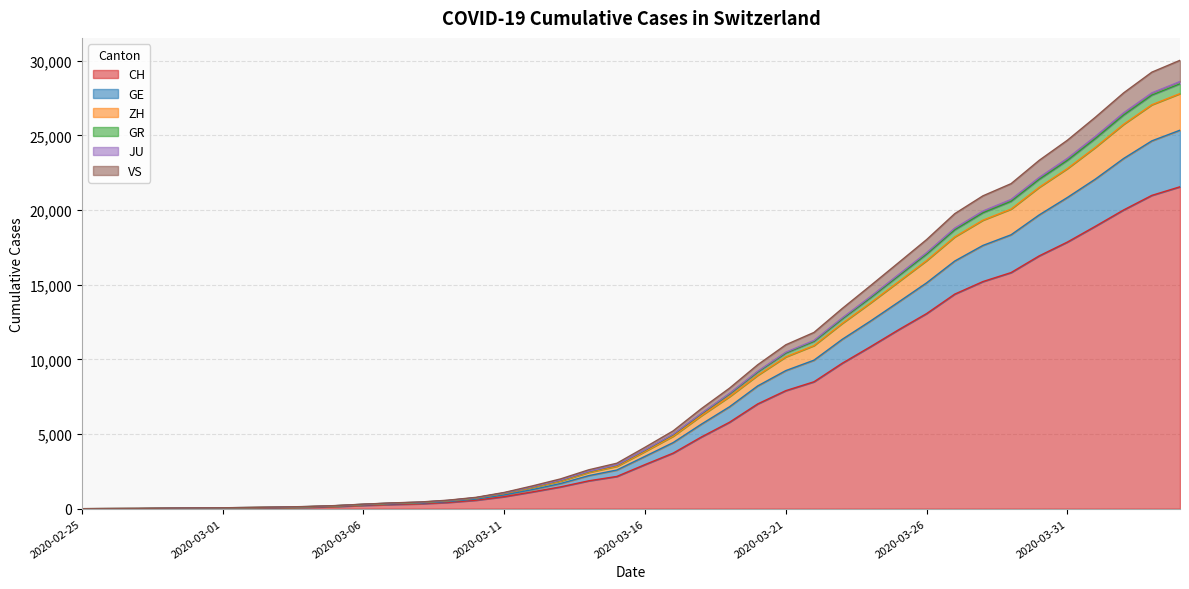

What are all the series names shown in the legend?

CH, GE, ZH, GR, JU, VS